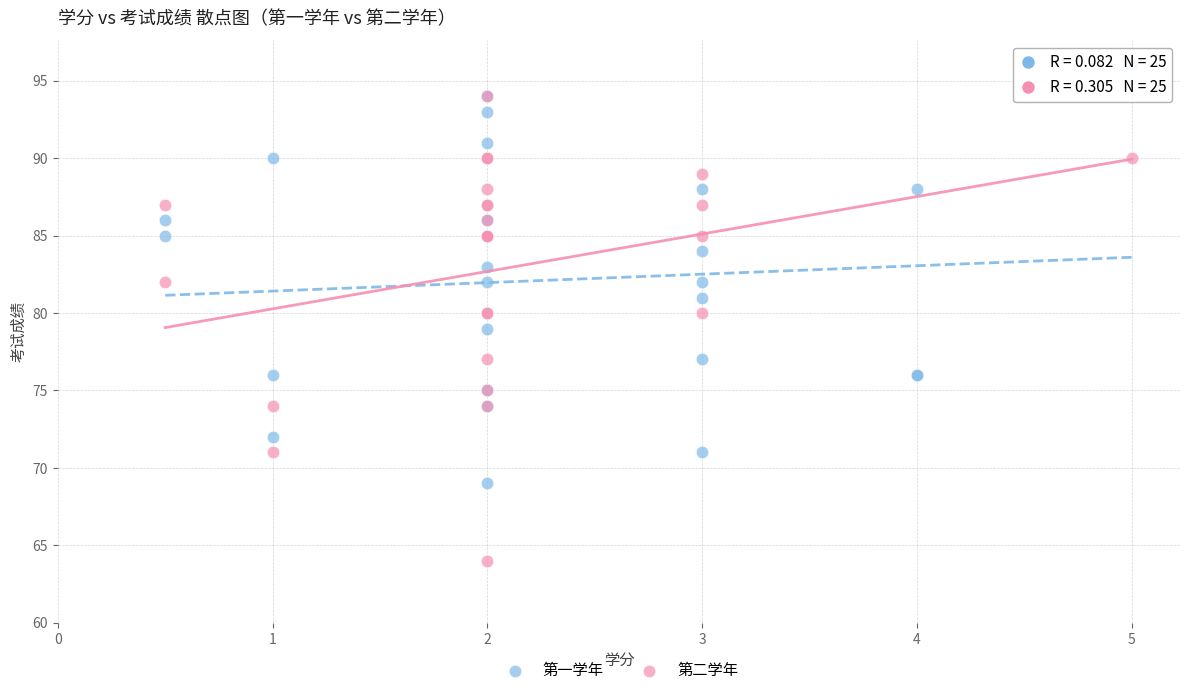

Which series contains the highest Y value?

第一学年